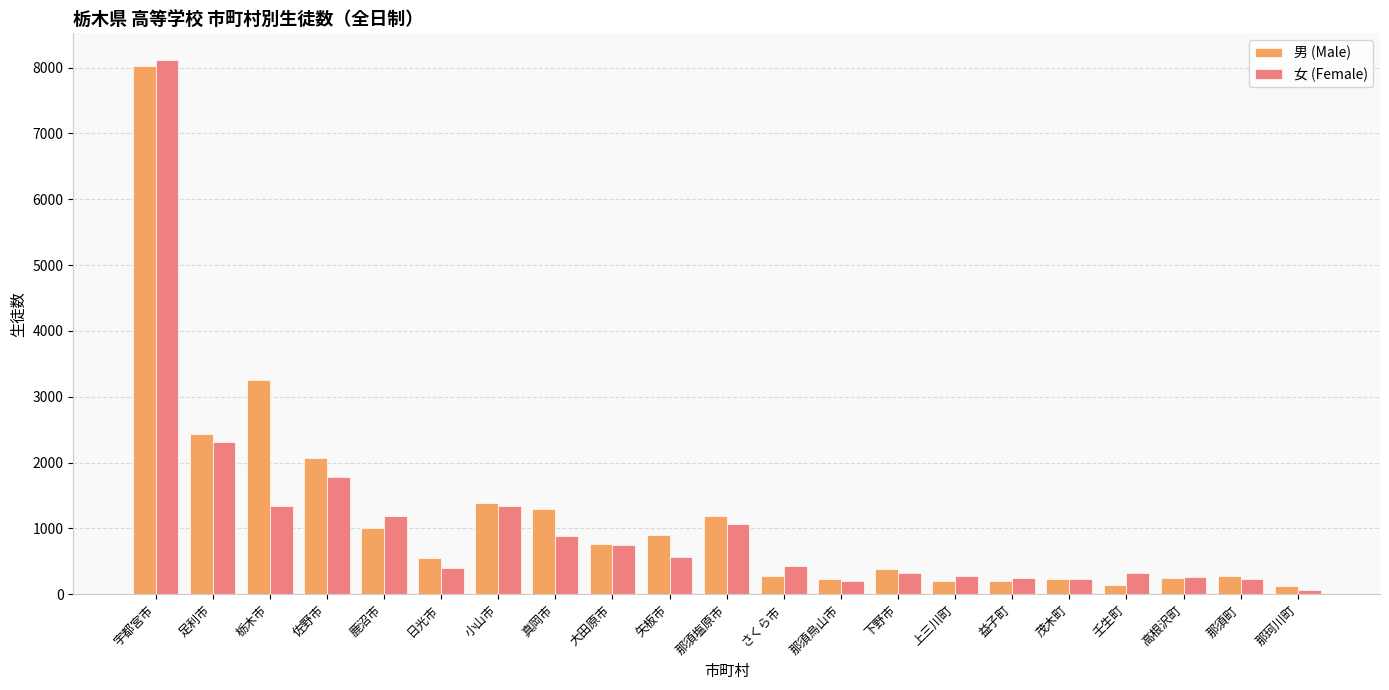

What is the value of the 女 (Female) bar at the 12th from the left?

434